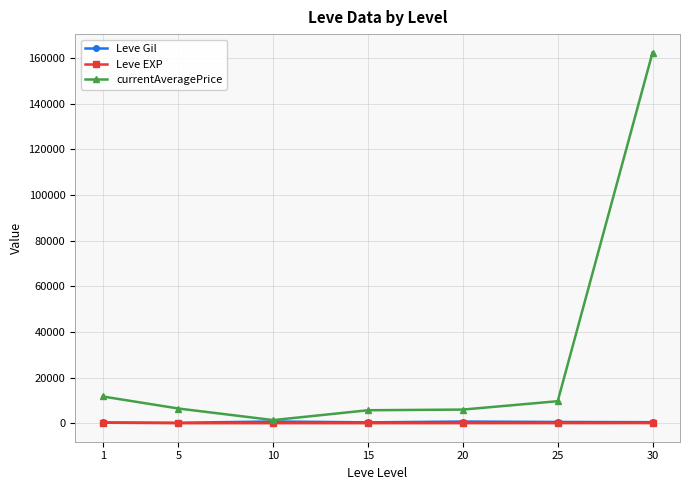

The value of currentAveragePrice at 20 is 5975.2. True or false?

True